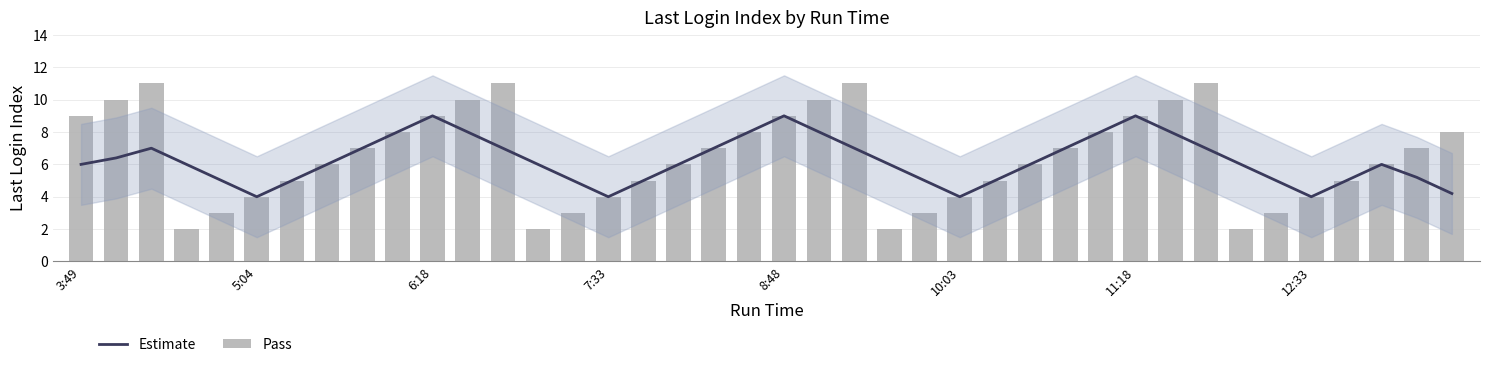

Between 14 and 8, which is larger?

8